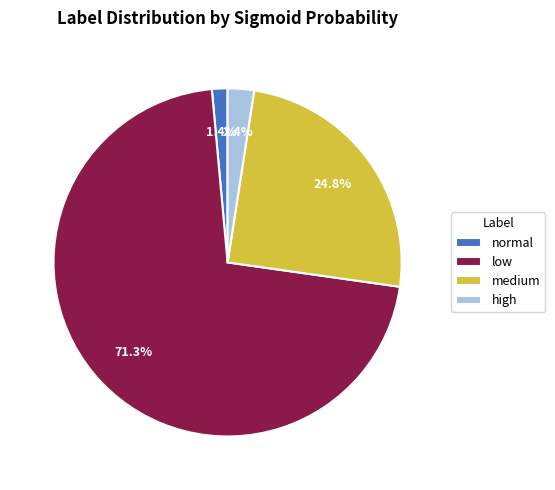

How many slices are in this pie chart?

4